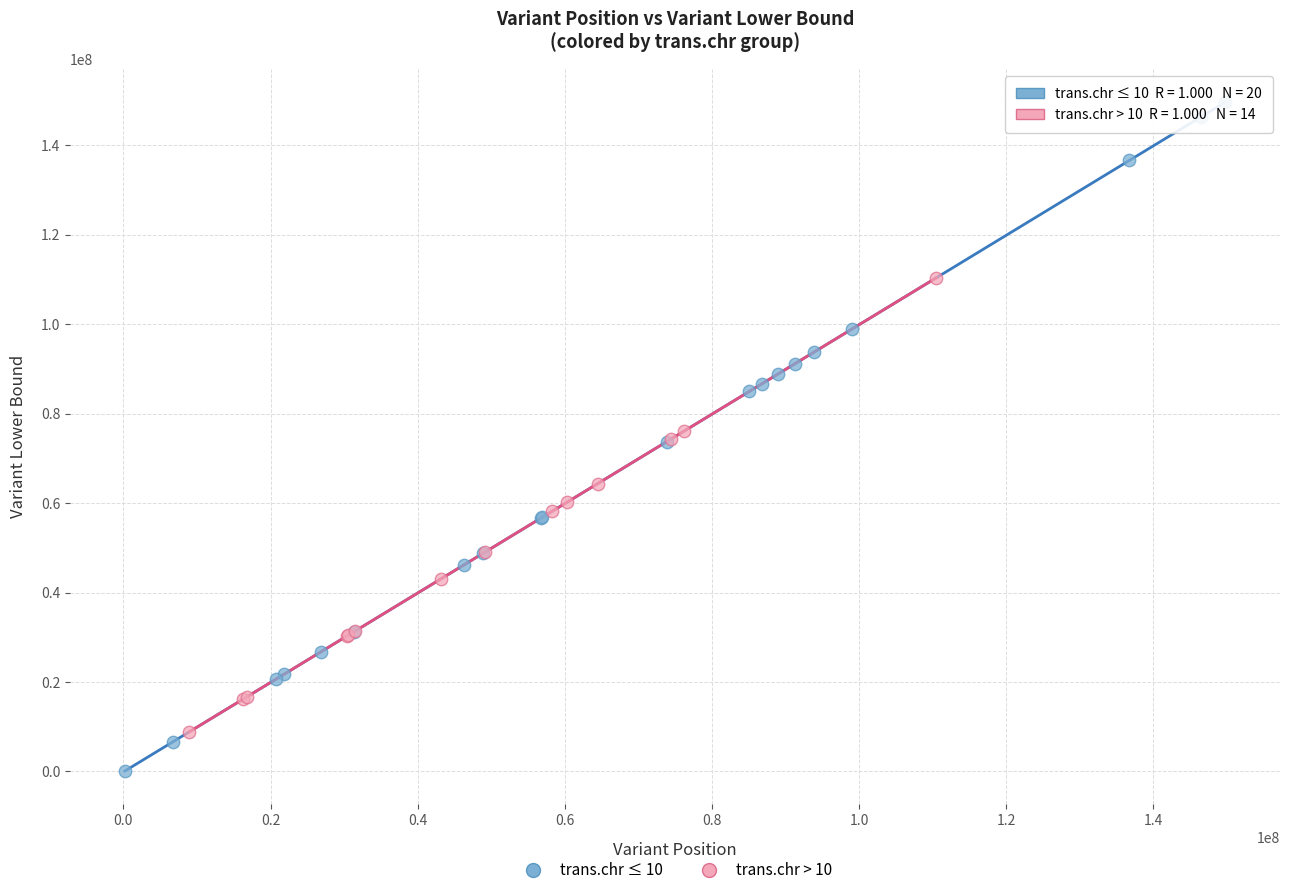

Which series has the widest spread of Y values?

trans.chr ≤ 10